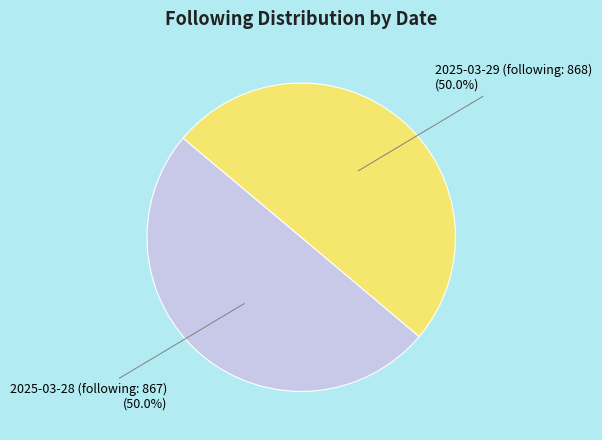

What percentage is the 2025-03-28 (following: 867) slice, to the nearest percent?

50%